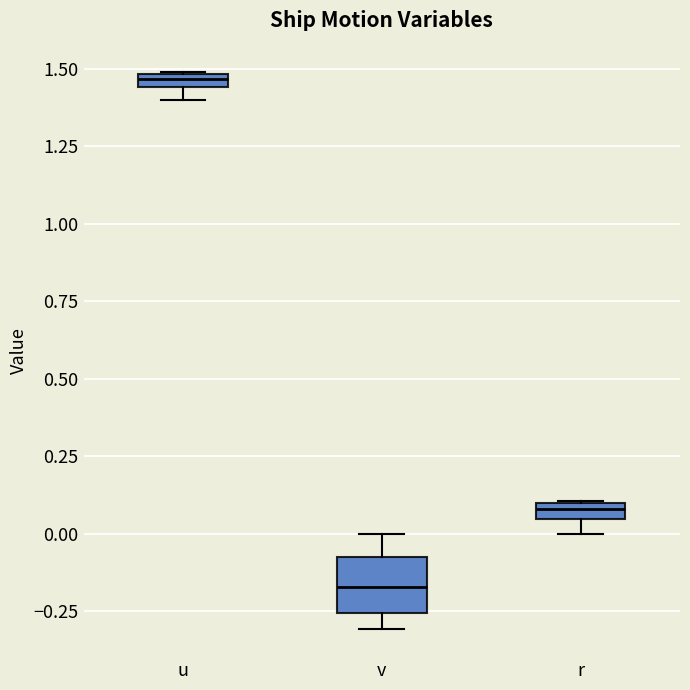

Where is the upper edge of the box for u on the y-axis? The values are not printed on the chart, so give them approximately, as read against the axis.

1.50